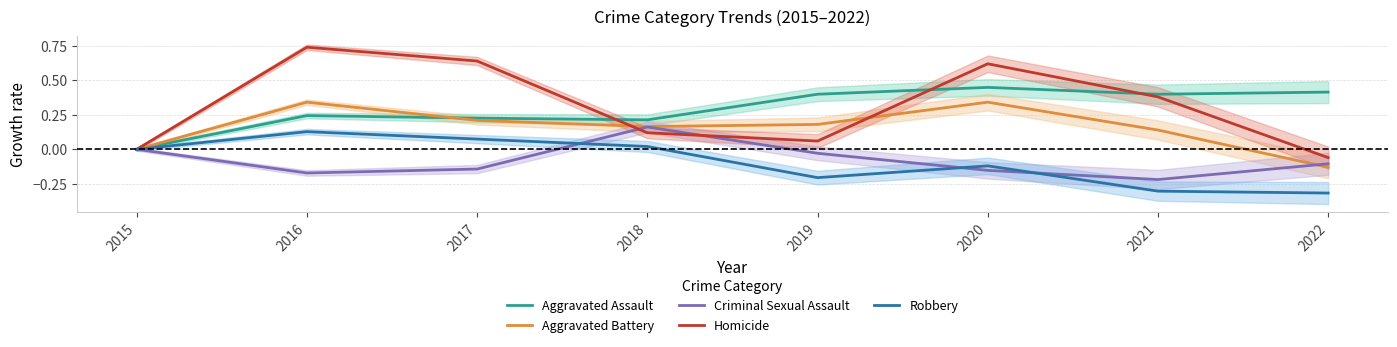

What is the value of the Aggravated Battery point at the 5th from the left?

0.2